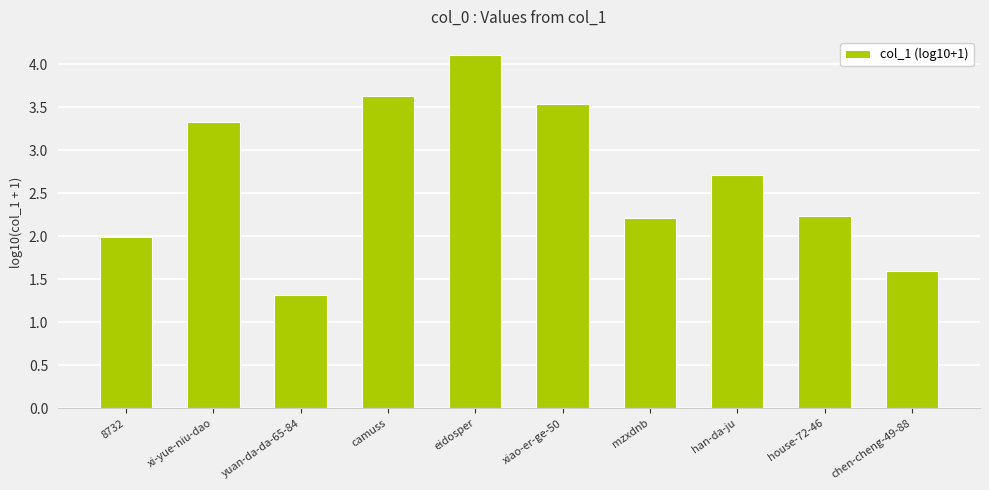

What position from the left is xi-yue-niu-dao?

2